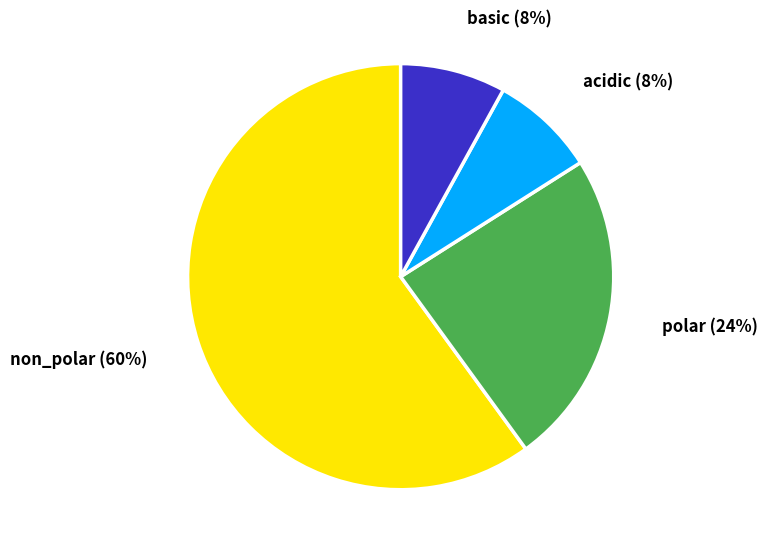

Is there any slice that represents more than half of the pie?

Yes